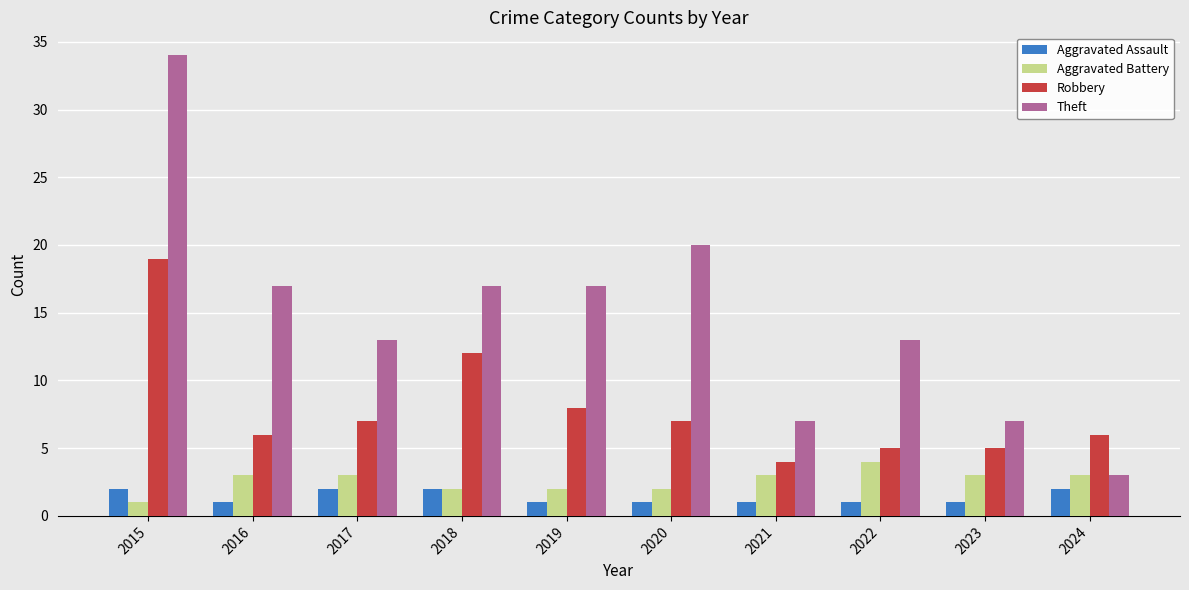

How many categories are shown in the chart?

10